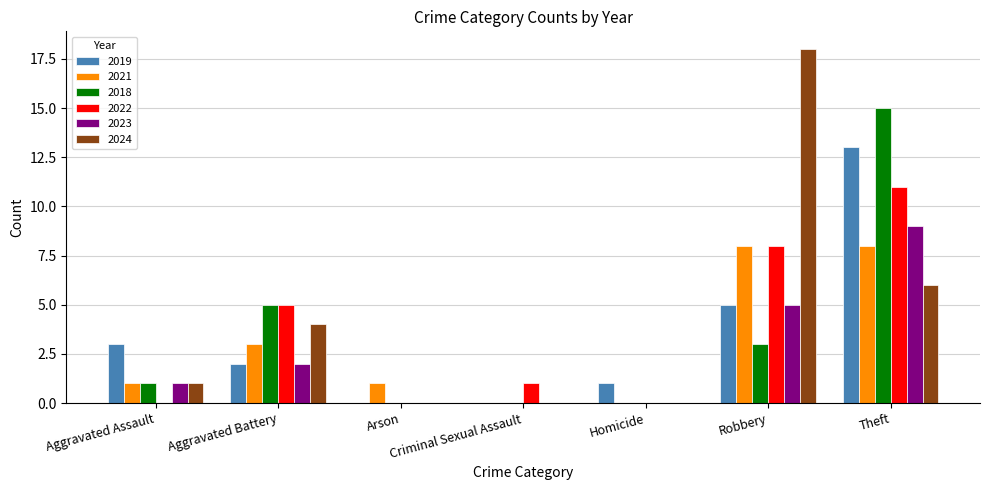

At which label does 2023 reach its peak?

Theft